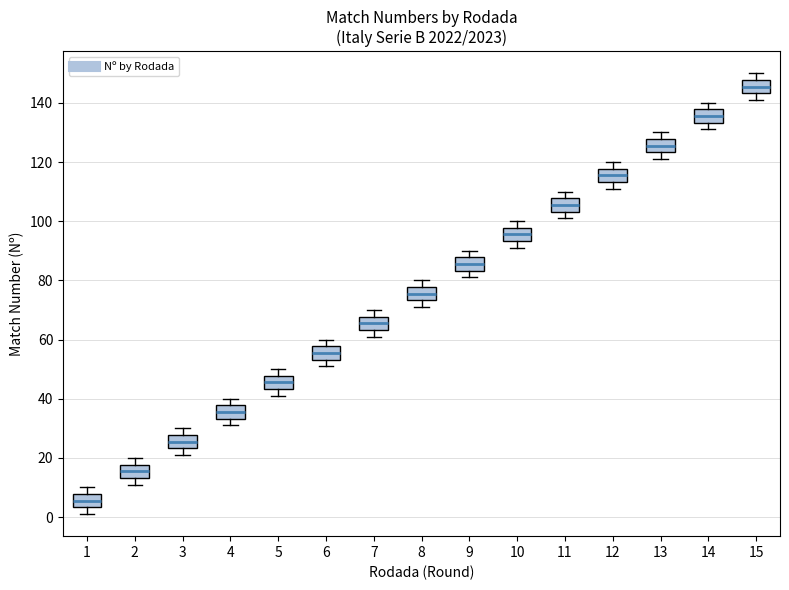

Where is the lower edge of the box at x = 1 on the y-axis? The values are not printed on the chart, so give them approximately, as read against the axis.

4